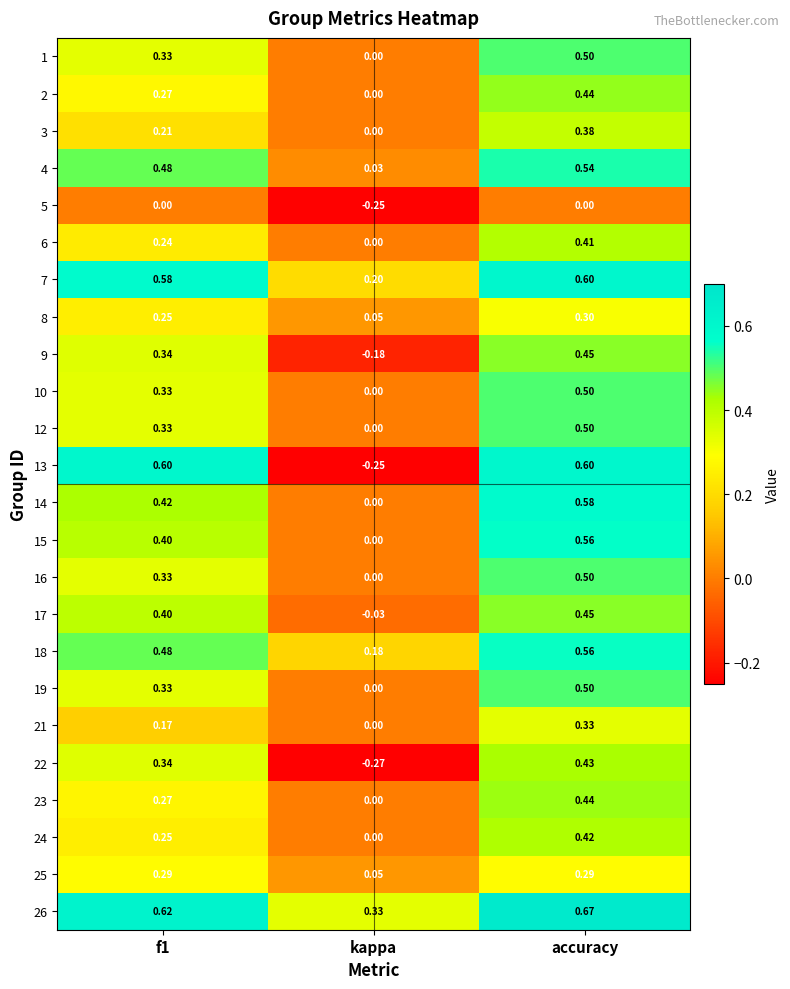

At which label is 9 closest to 0?

kappa